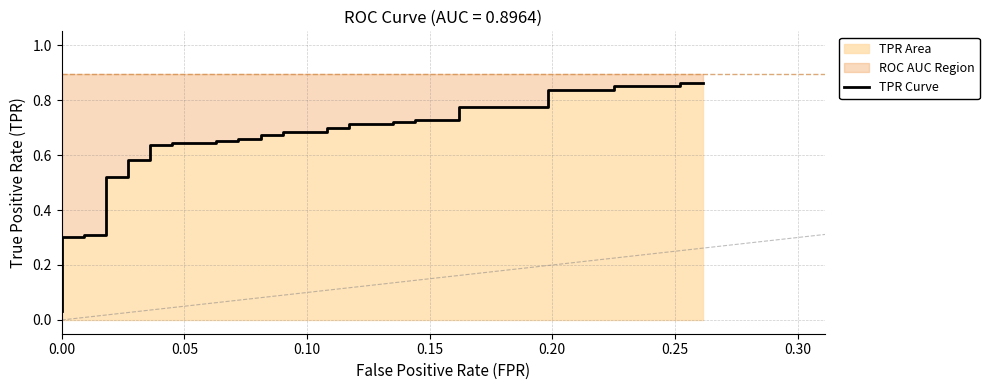

How many categories are shown in the chart?

40